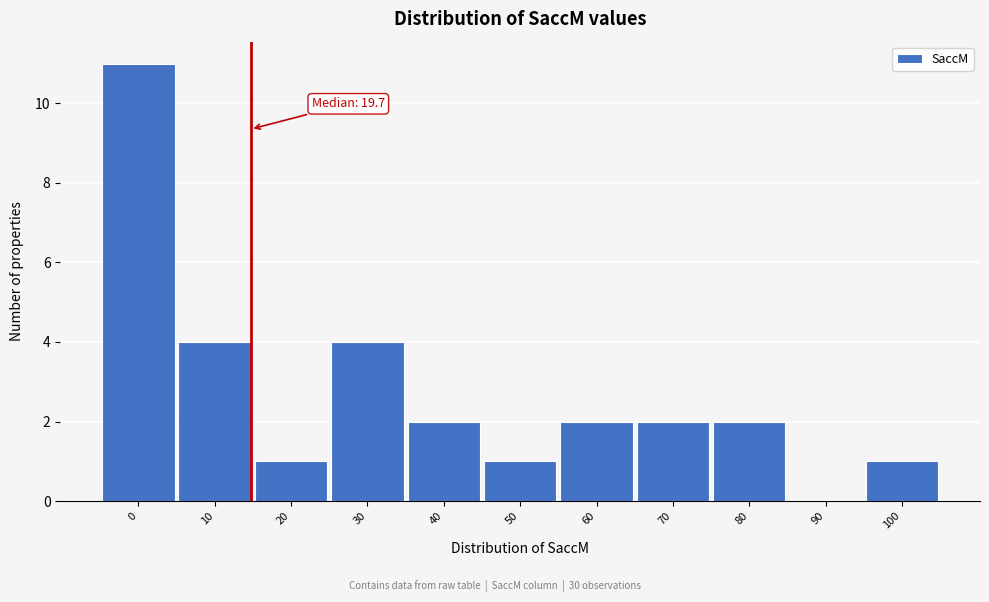

Reading left to right, what are all the values shown in this chart?

0=11	10=4	20=1	30=4	40=2	50=1	60=2	70=2	80=2	90=0	100=1